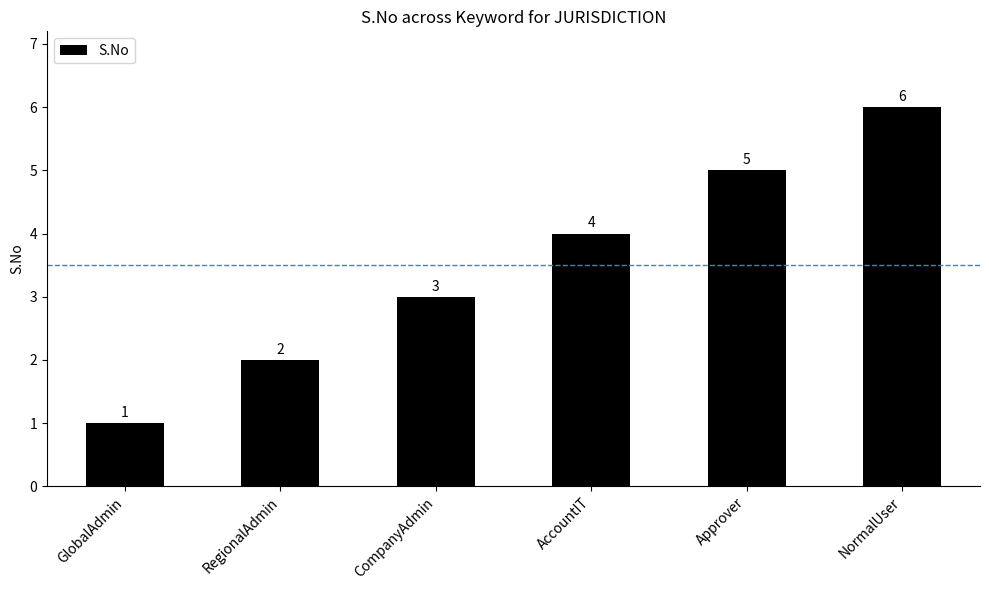

How many distinct data groups are displayed?

1